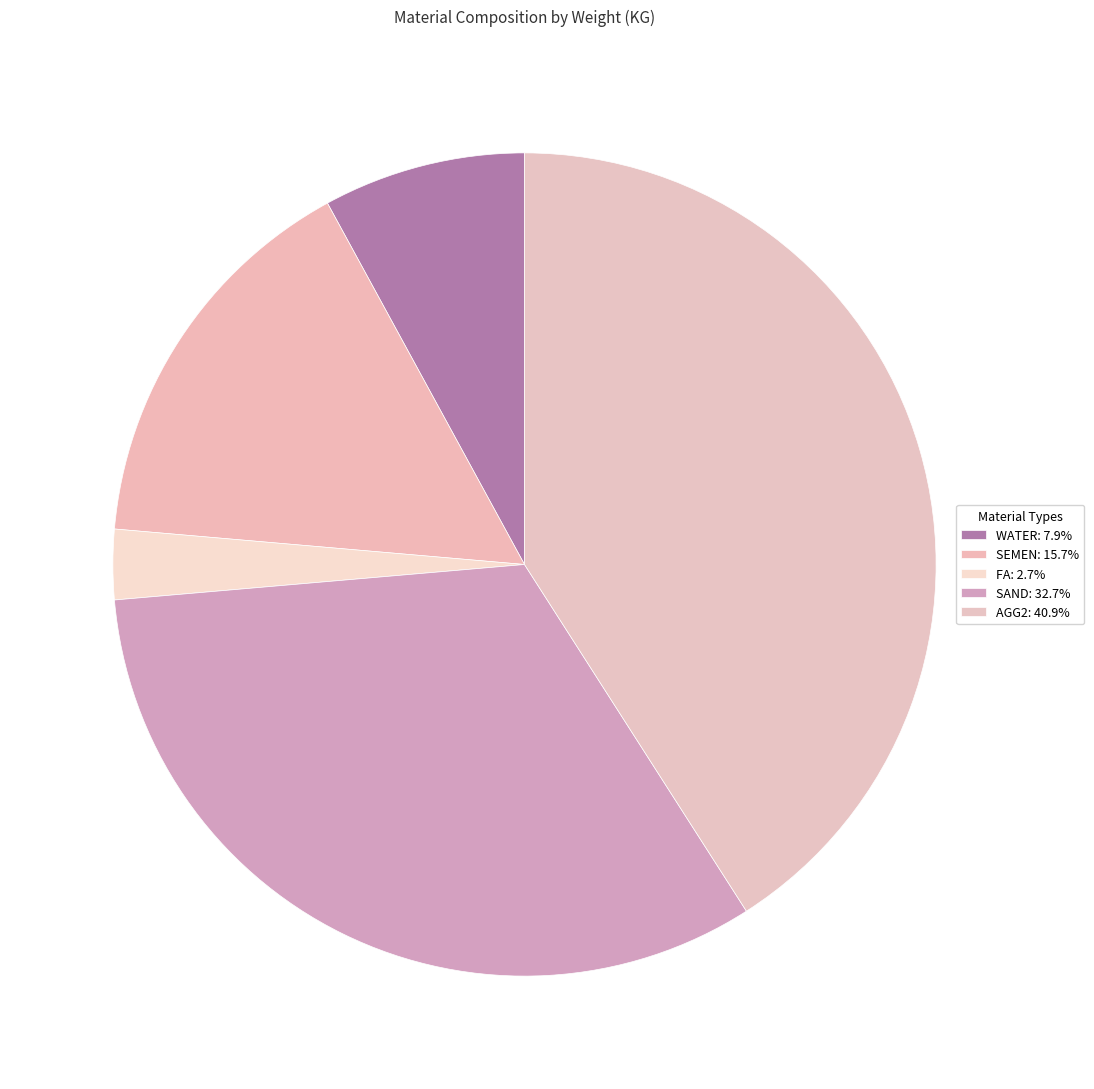

Is it true that WATER is 1% of the pie?

False